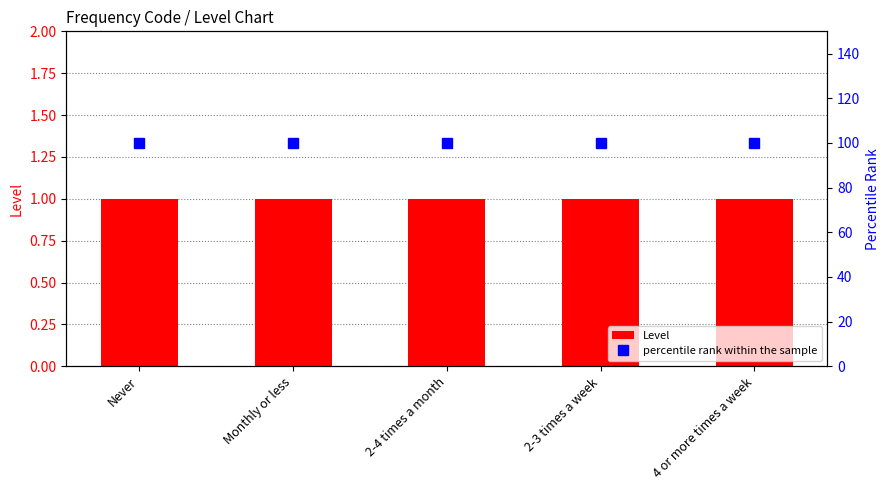

Rank the series at Monthly or less from highest to lowest value.

percentile rank within the sample, Level